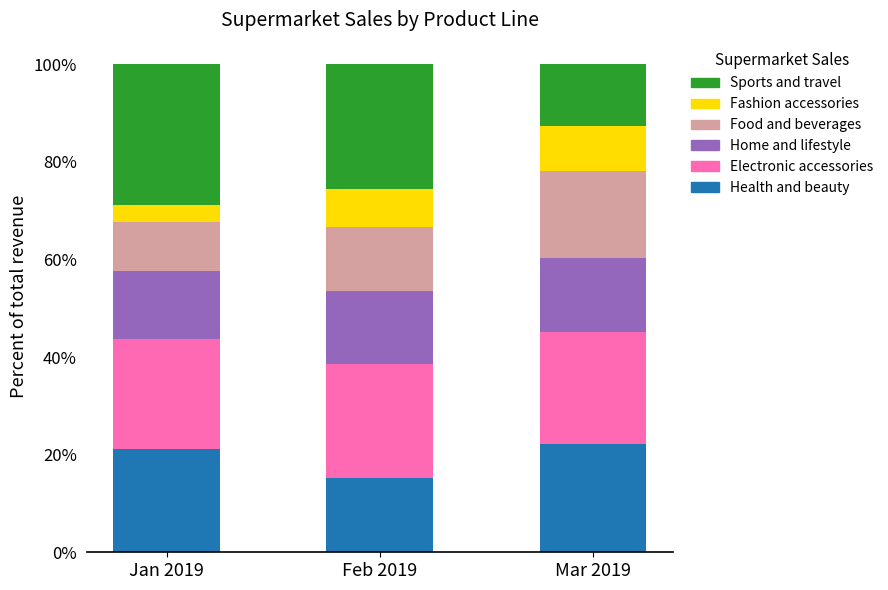

Which category has the lowest value in the Health and beauty series?

Feb 2019